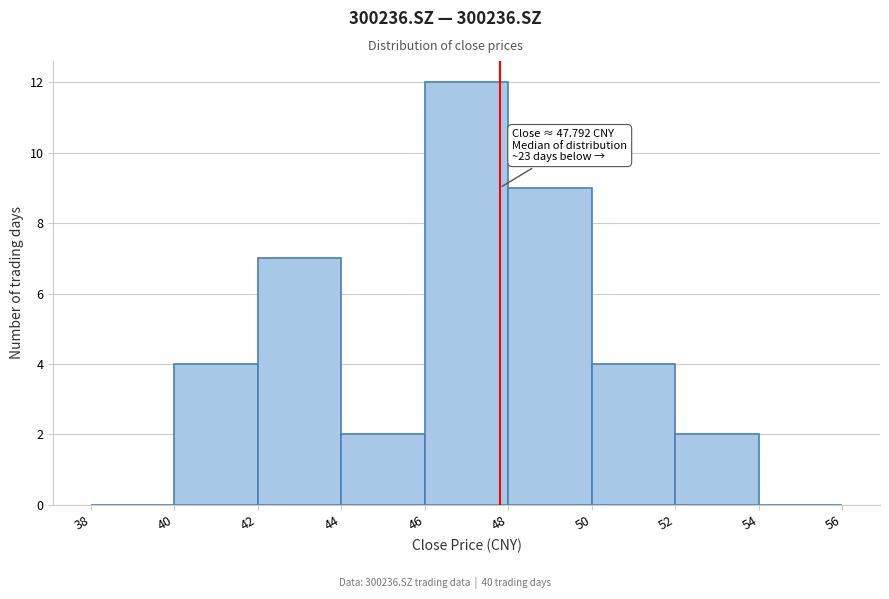

Over which range of the x-axis is the bar tallest?

46 to 48